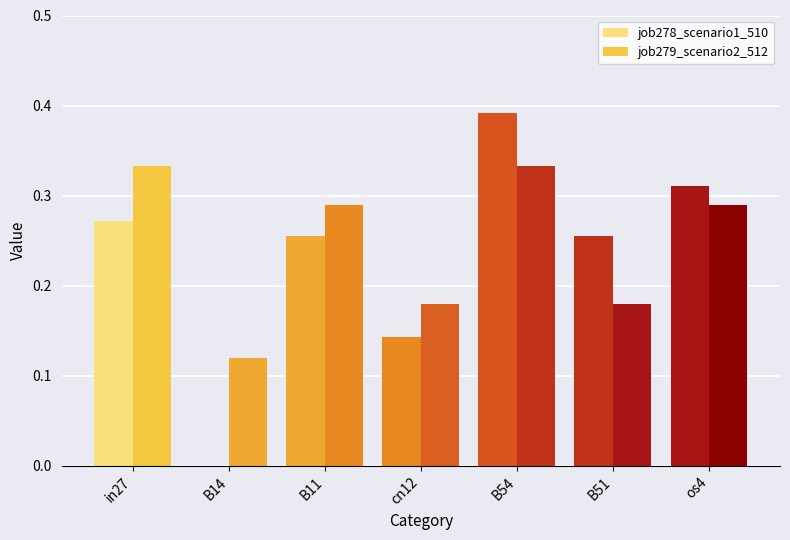

At B54, list the series in order from smallest to largest.

job279_scenario2_512, job278_scenario1_510